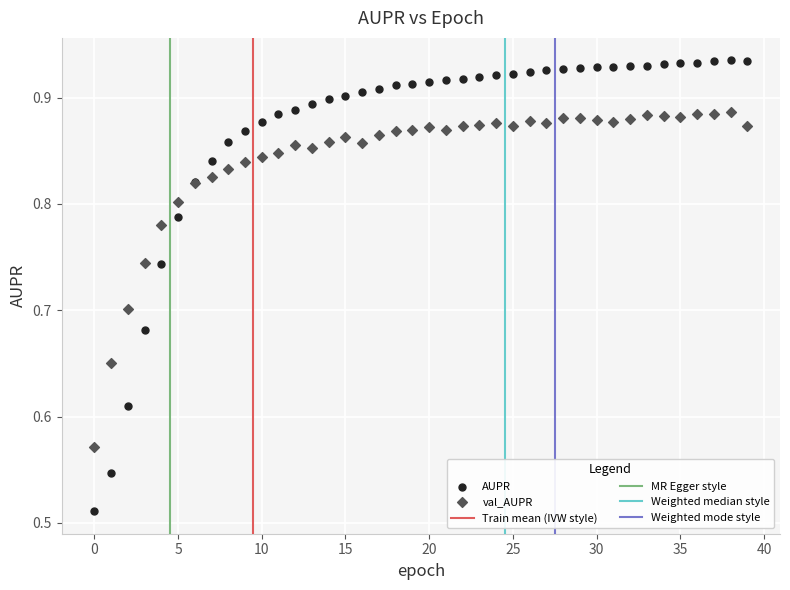

Which series reaches the minimum Y coordinate?

AUPR